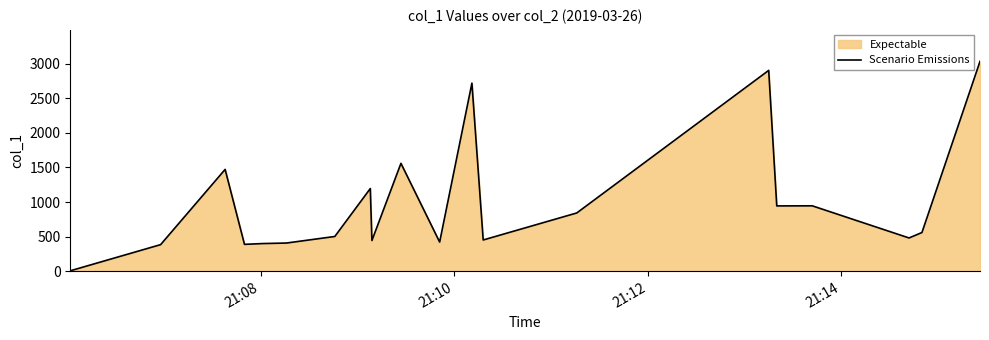

What is the difference between the maximum and minimum values?

3028.3